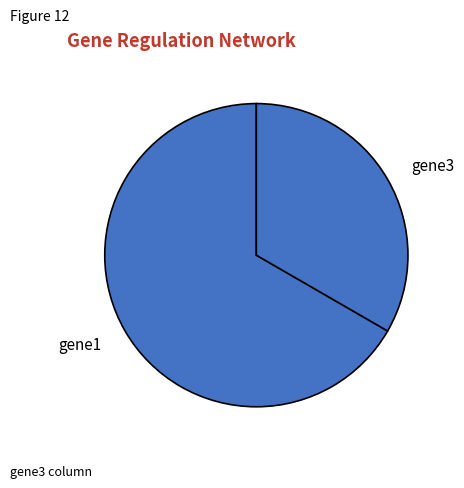

How many segments does this pie chart have?

2